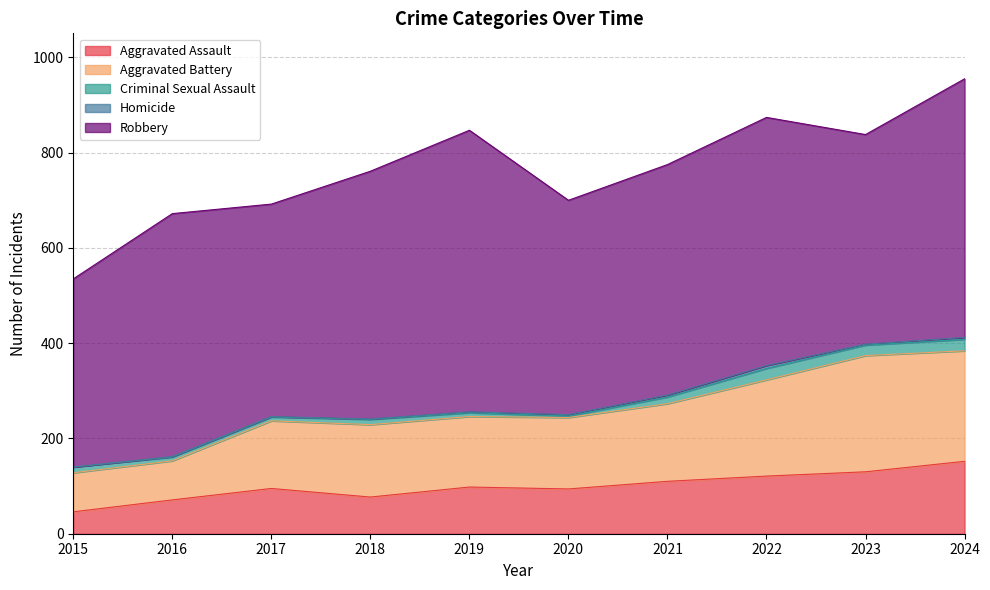

True or false: Homicide and Aggravated Assault cross at least once.

False